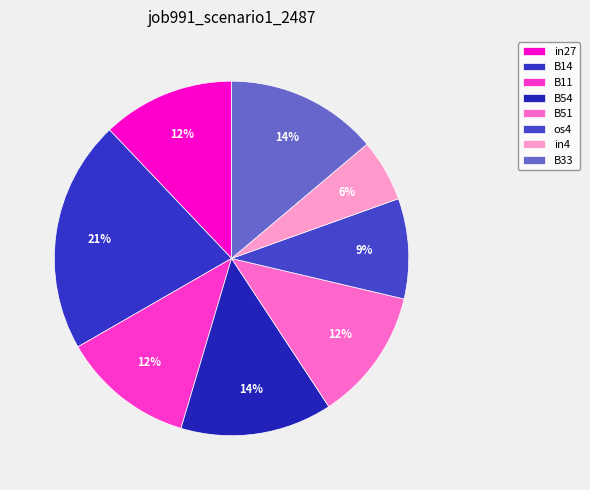

Rank the categories by value from lowest to highest.

in4, os4, in27, B11, B51, B54, B33, B14